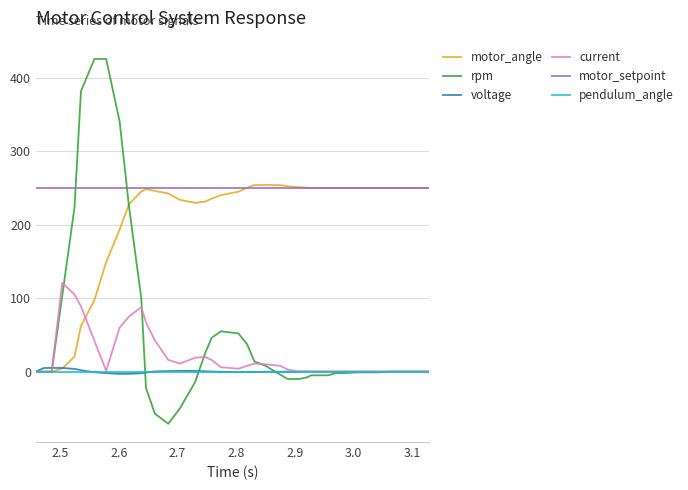

Which series has the largest range (max minus min)?

rpm